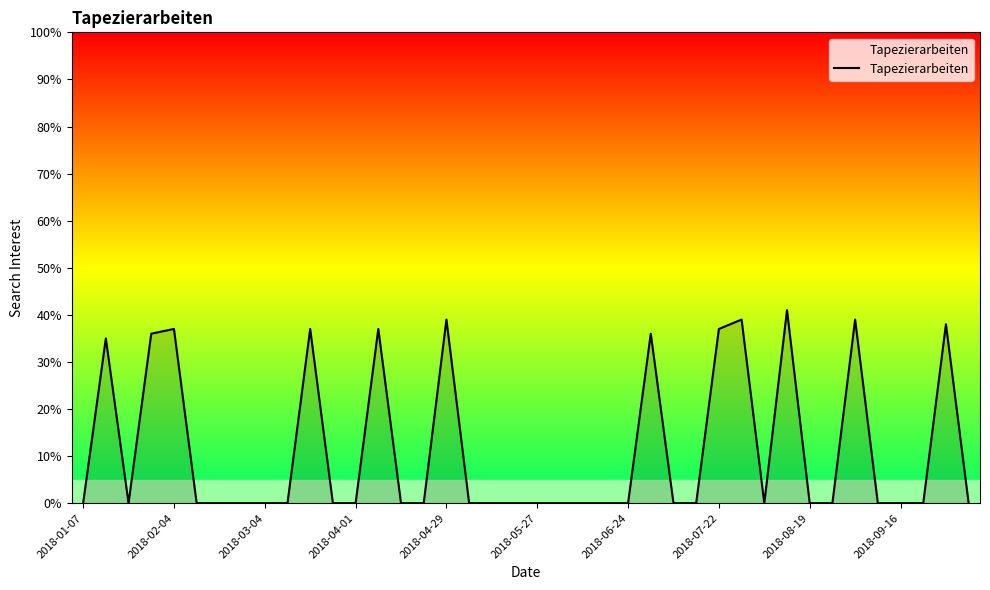

What is the maximum value shown in the chart?

41